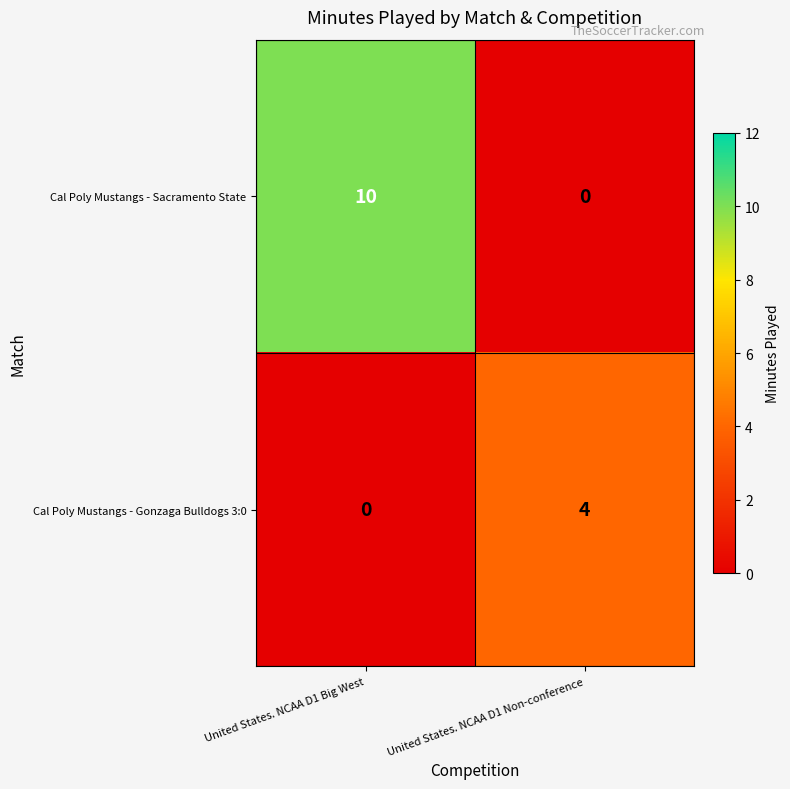

Is it true that Cal Poly Mustangs - Gonzaga Bulldogs 3:0 equals 2 at United States. NCAA D1 Big West?

False